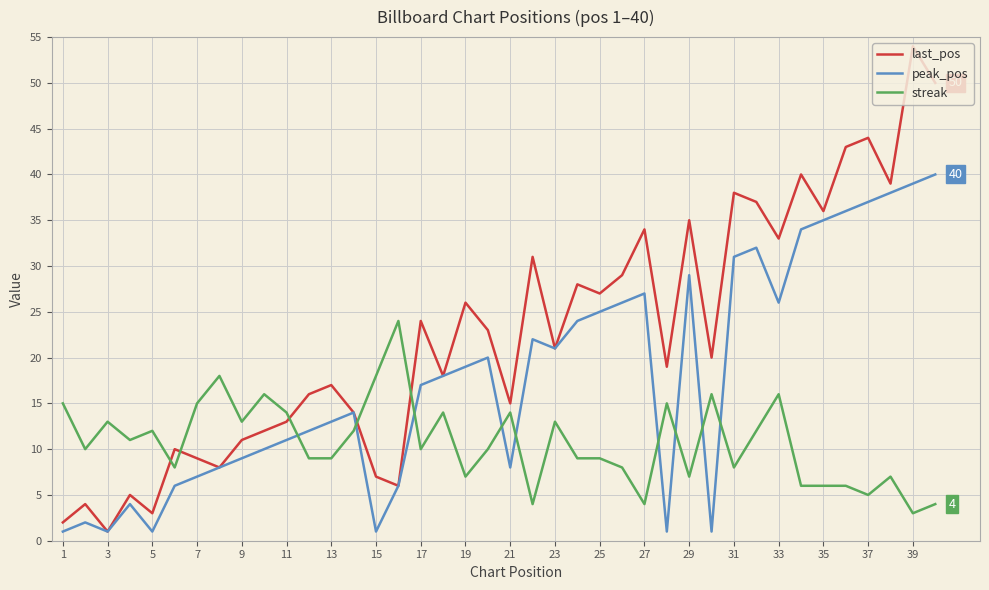

What is the maximum value shown in the chart?

54